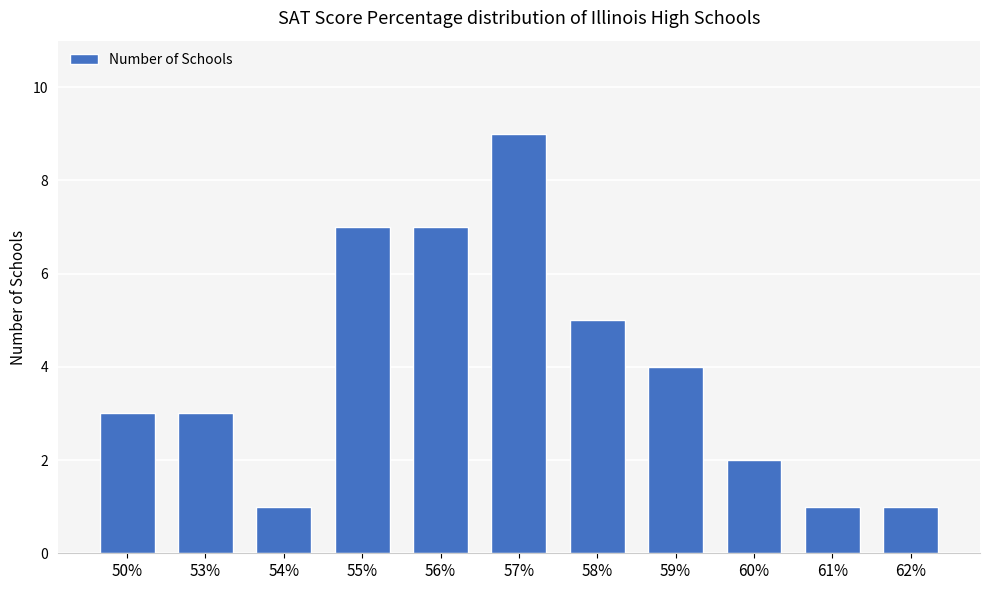

Where is the data nearest to the value 5?

58%